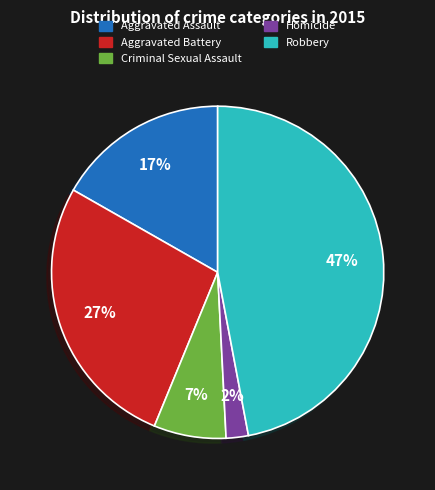

To the nearest percent, what portion does Aggravated Battery represent?

27%